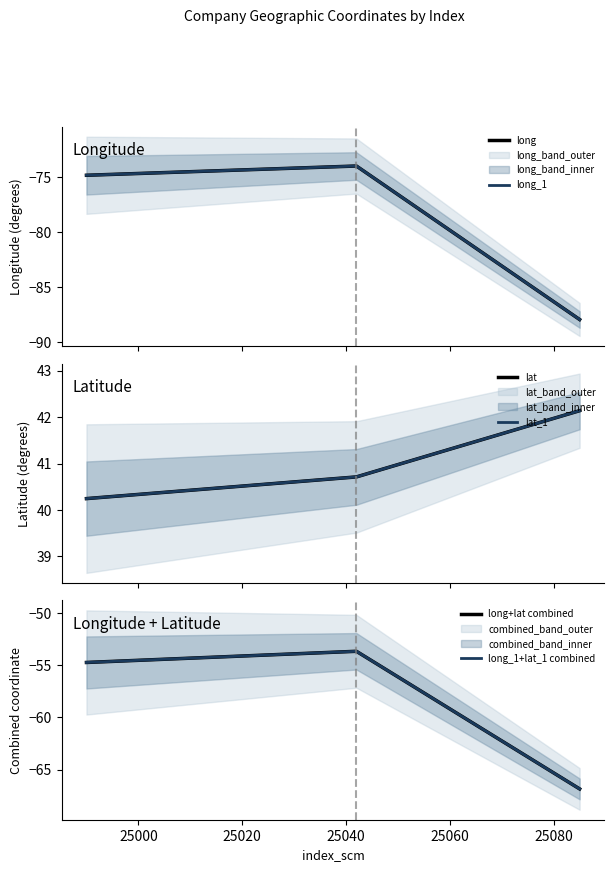

Rank the series by their maximum value, from highest to lowest.

lat, lat_1, long+lat combined, long_1+lat_1 combined, long, long_1